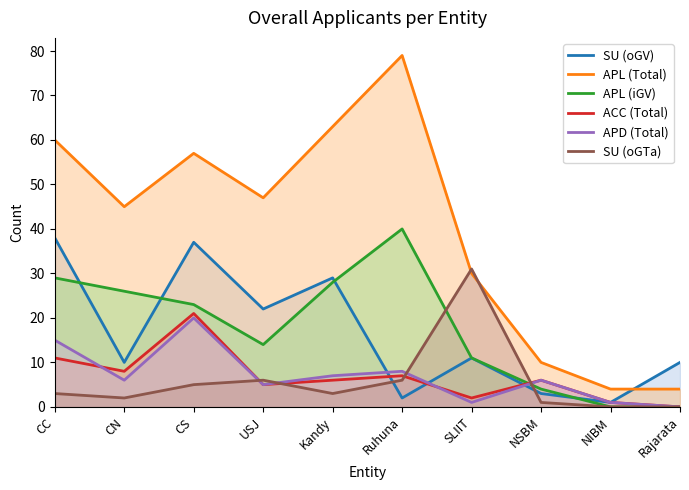

How many data points in APL (Total) are less than 47?

5